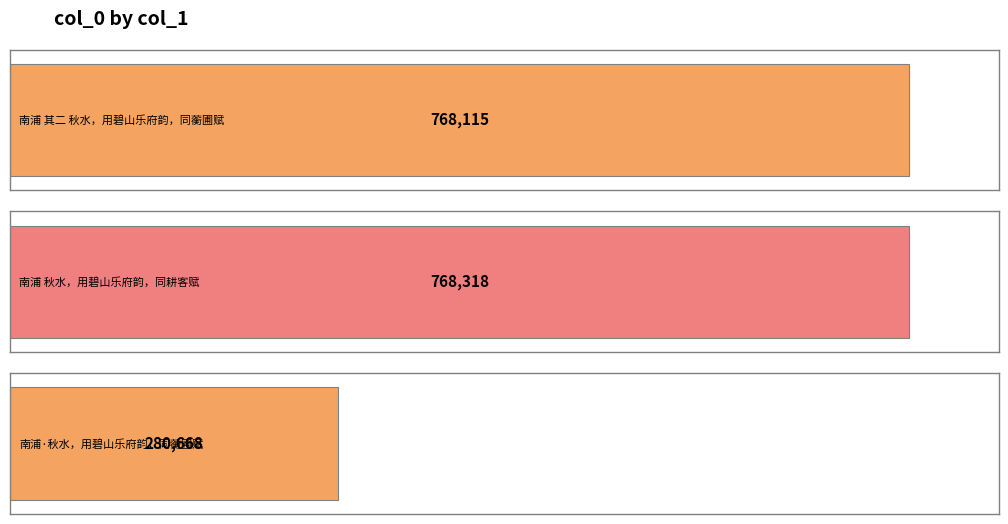

What is the difference between the maximum and minimum values?

487650